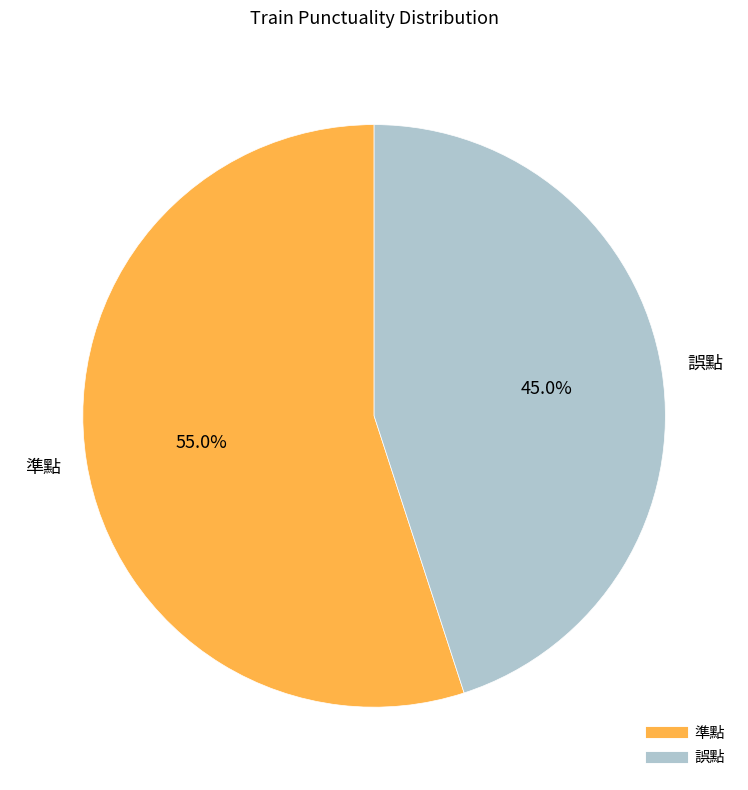

Count the number of slices in the pie.

2